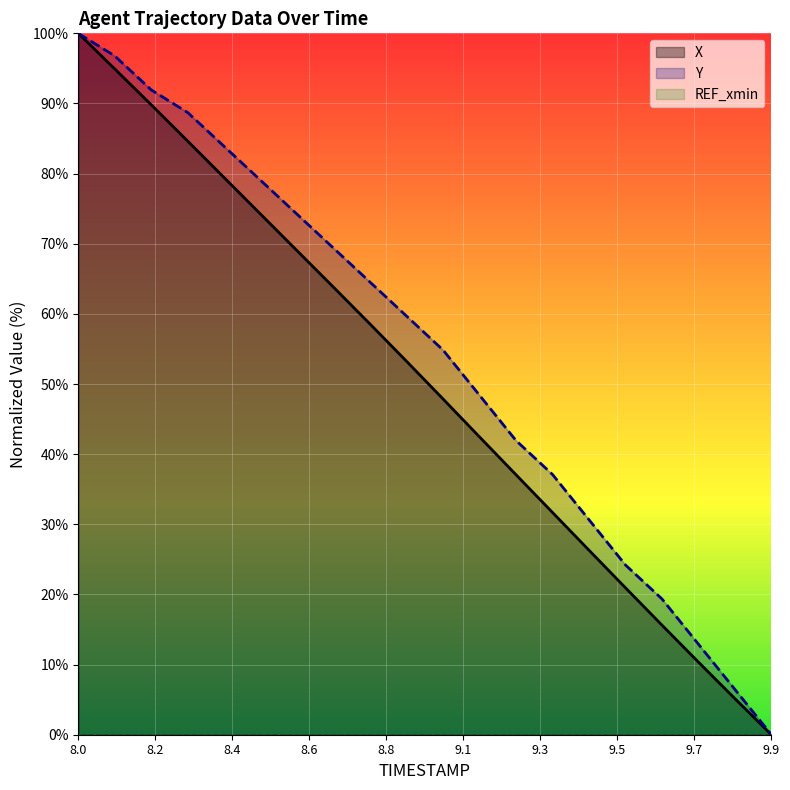

At which label does Y reach its peak?

8.0